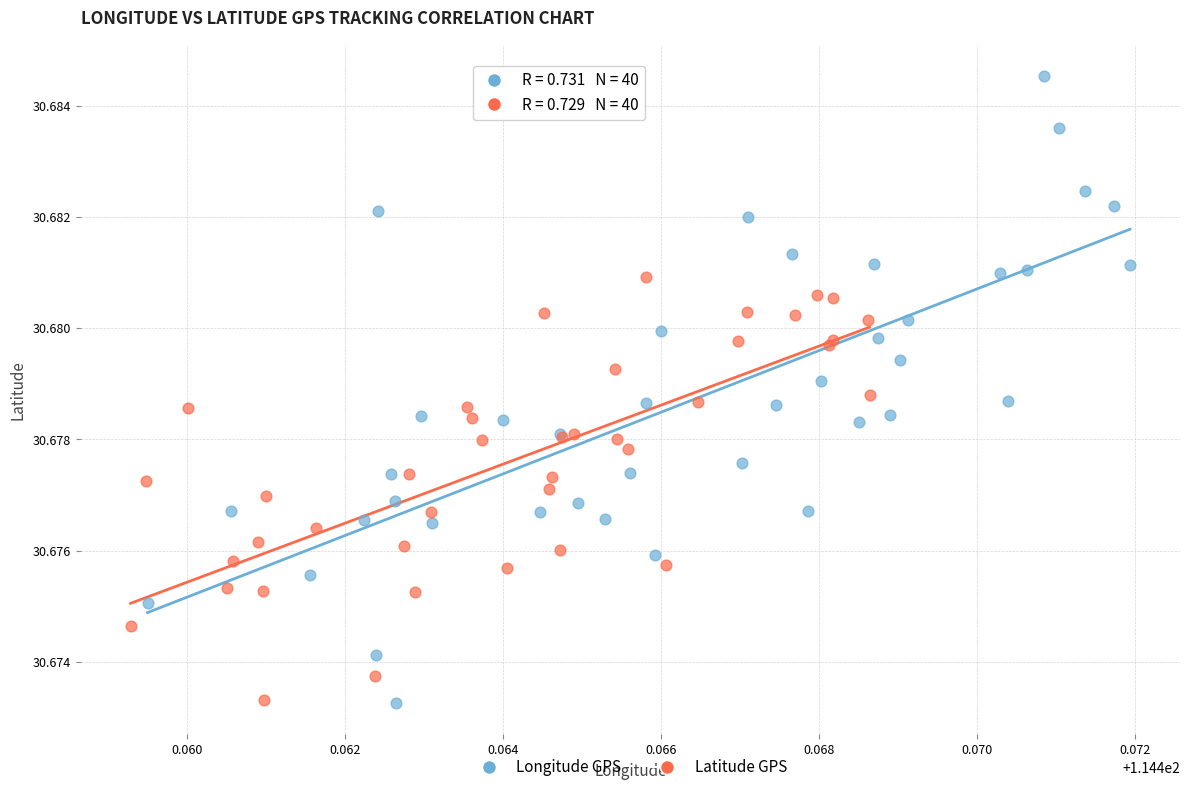

Which series contains the highest Y value?

Longitude GPS